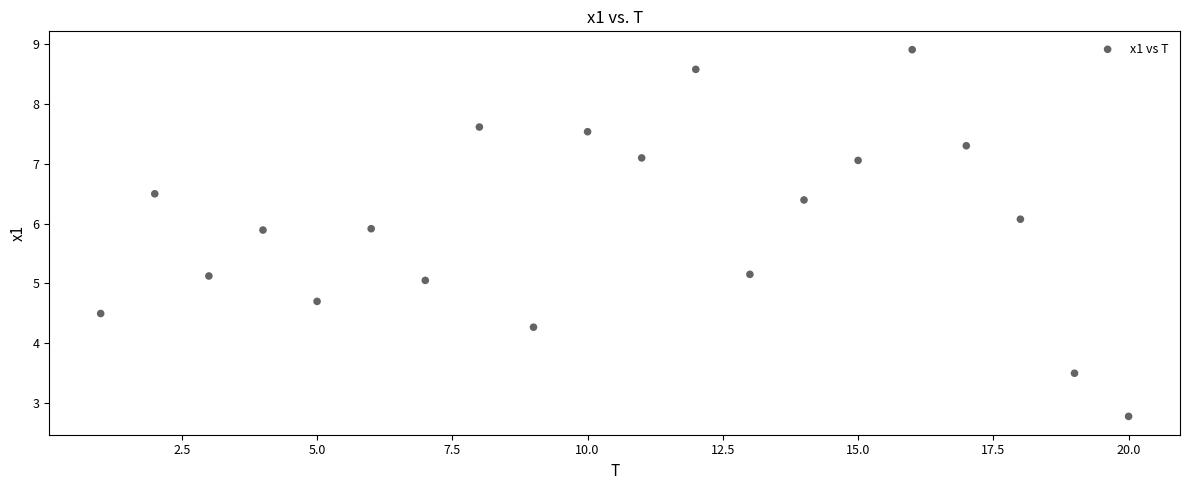

What is the range of X values (max minus min)?

19.0